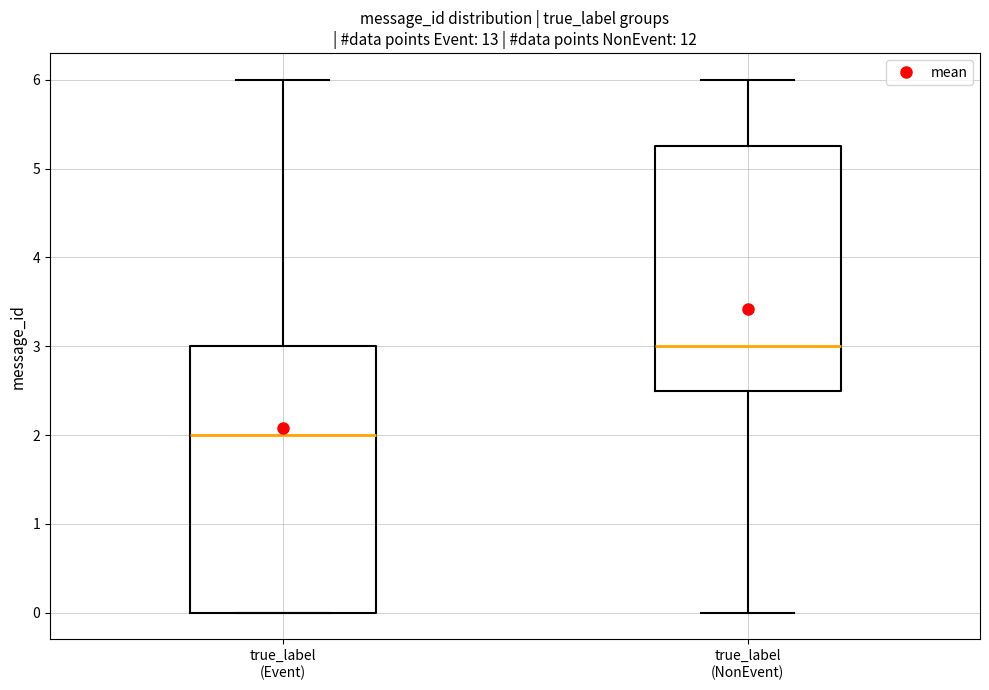

Reading left to right, transcribe this box plot: for each box, give where its median line is, the range the box spans, and where its two whiskers end, as read against the y-axis. The values are not printed on the chart, so give them approximately, as read against the axis.

true_label (Event): median 2.0, box 0.0 to 3.0, whiskers 0.0 to 6.0
true_label (NonEvent): median 3.0, box 2.5 to 5.3, whiskers 0.0 to 6.0